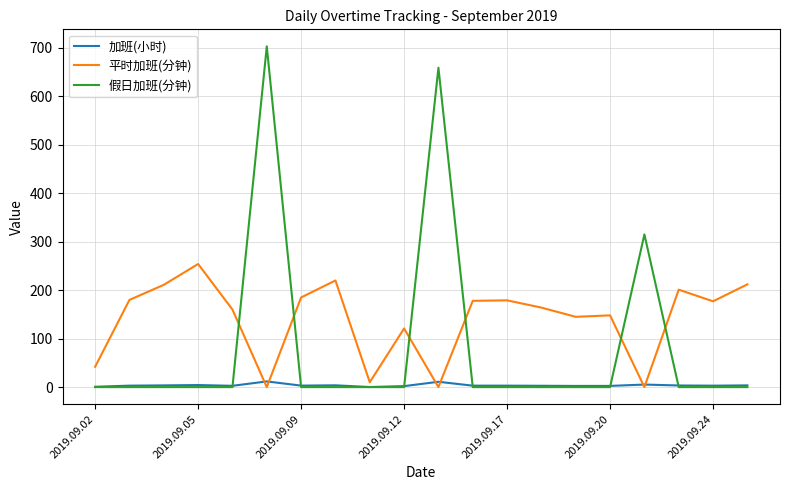

True or false: 平时加班(分钟) and 假日加班(分钟) cross at least once.

True